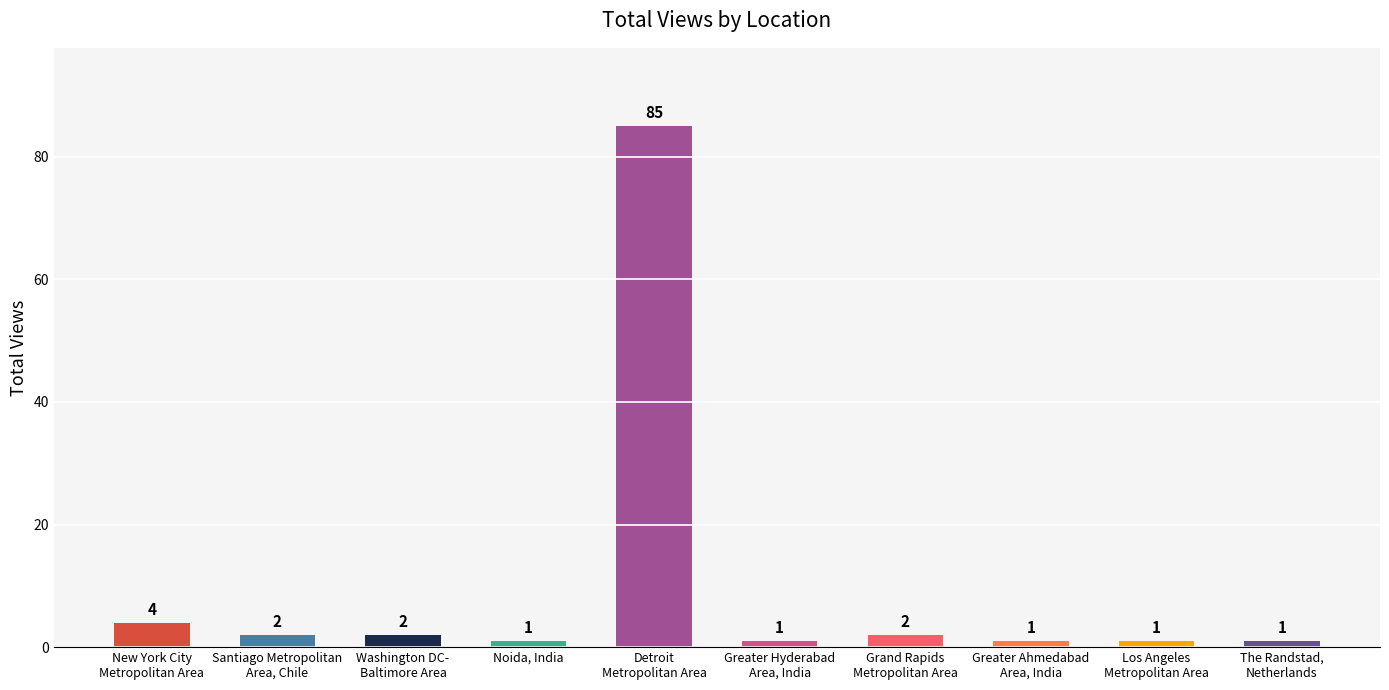

The chart shows a value of 2 at Washington DC-
Baltimore Area. True or false?

True